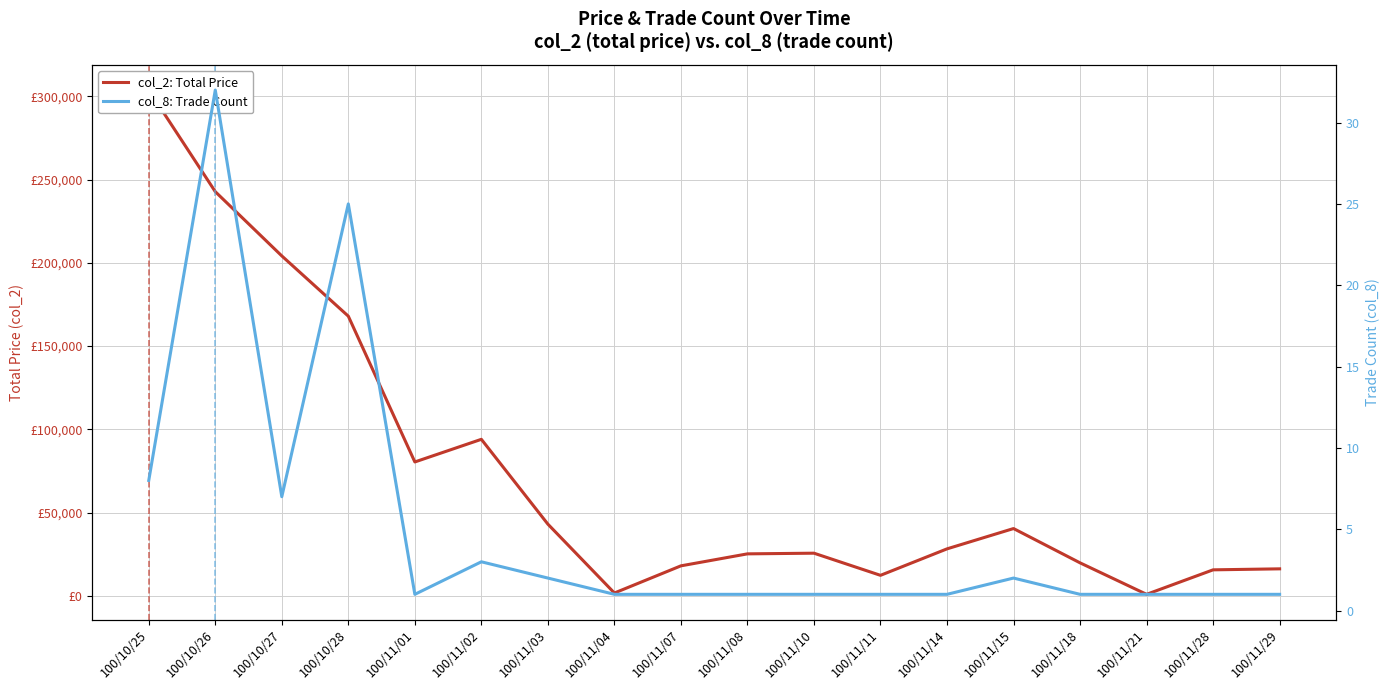

What is the total value across all series at 100/11/15?

40402